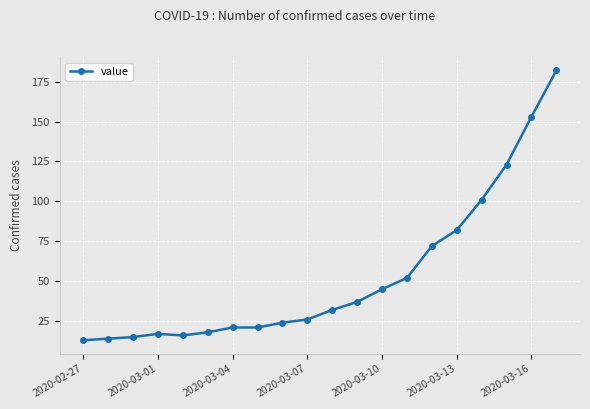

Reading right to left, what are all the values shown in this chart?

182	153	123	101	82	72	52	45	37	32	26	24	21	21	18	16	17	15	14	13